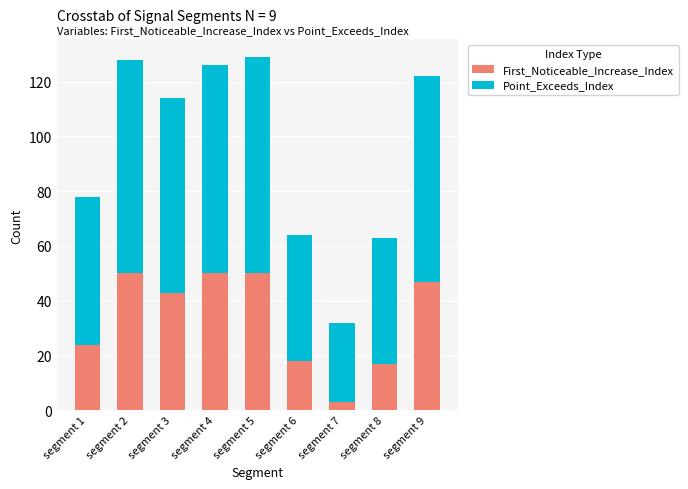

What is the total value across all series at segment 2?

128